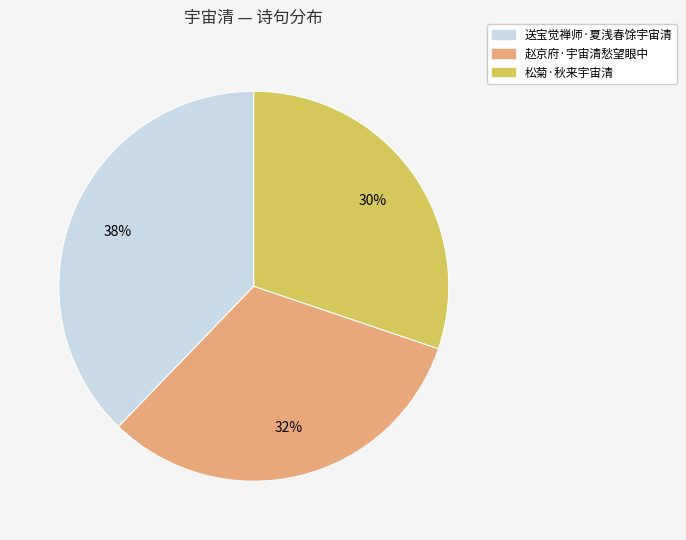

Do 松菊·秋来宇宙清 and 送宝觉禅师·夏浅春馀宇宙清 together represent more than half of the pie?

Yes